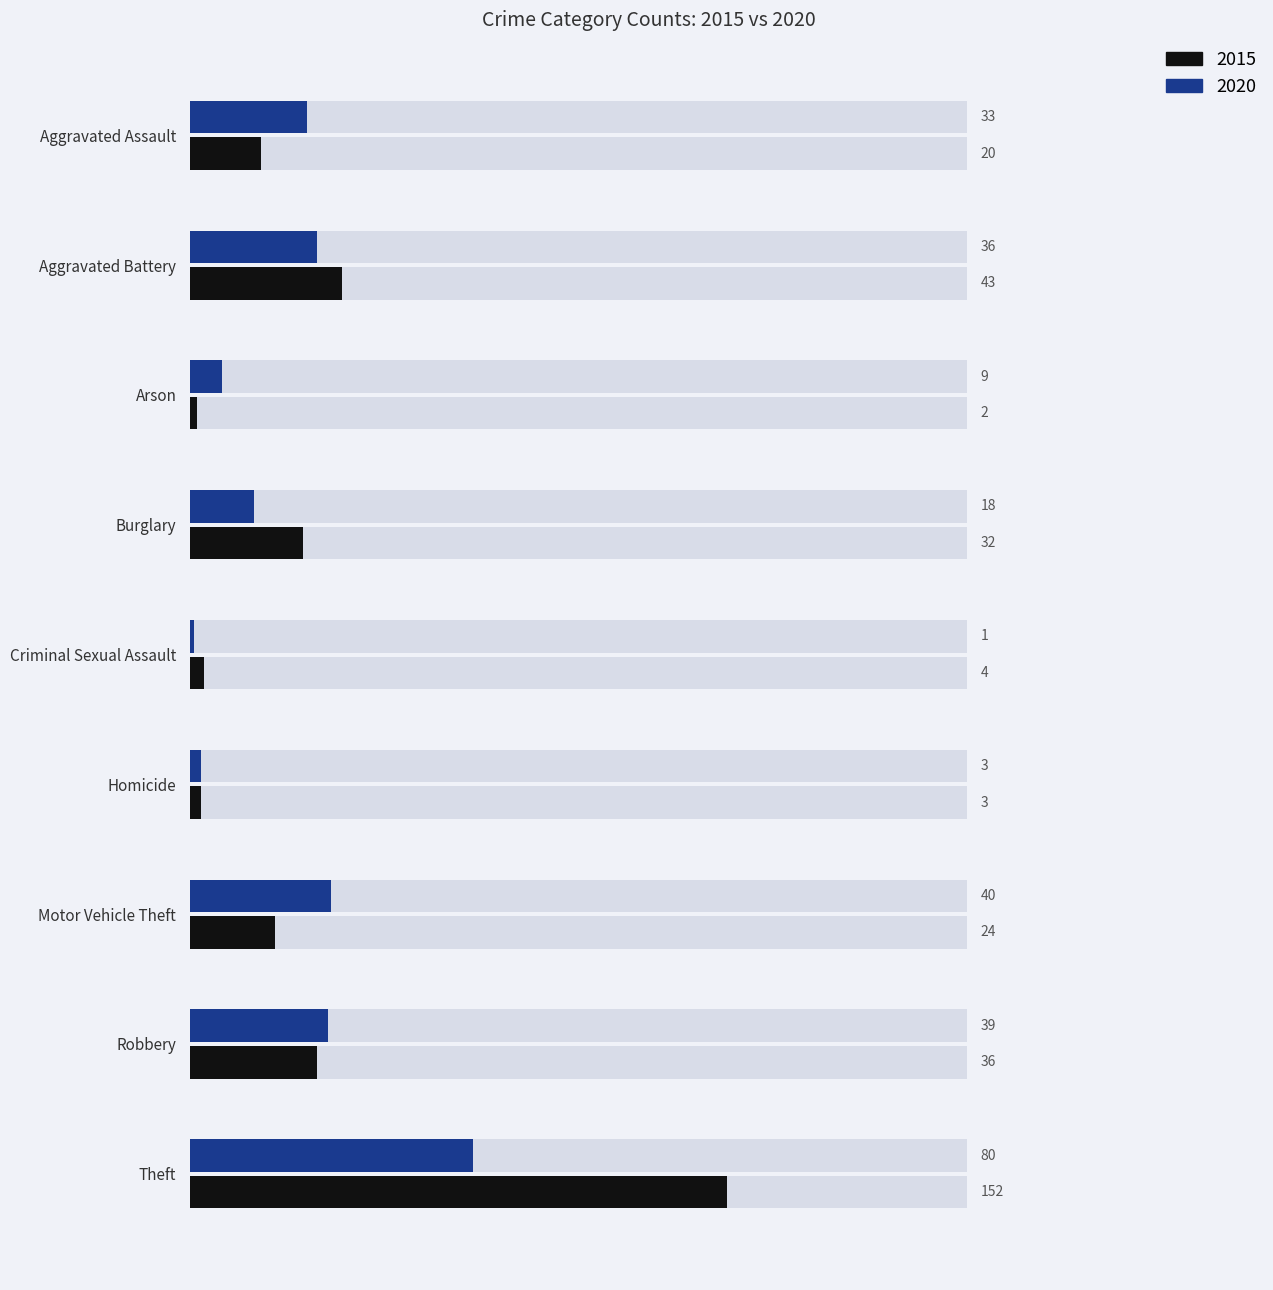

Which series has the largest range (max minus min)?

2015